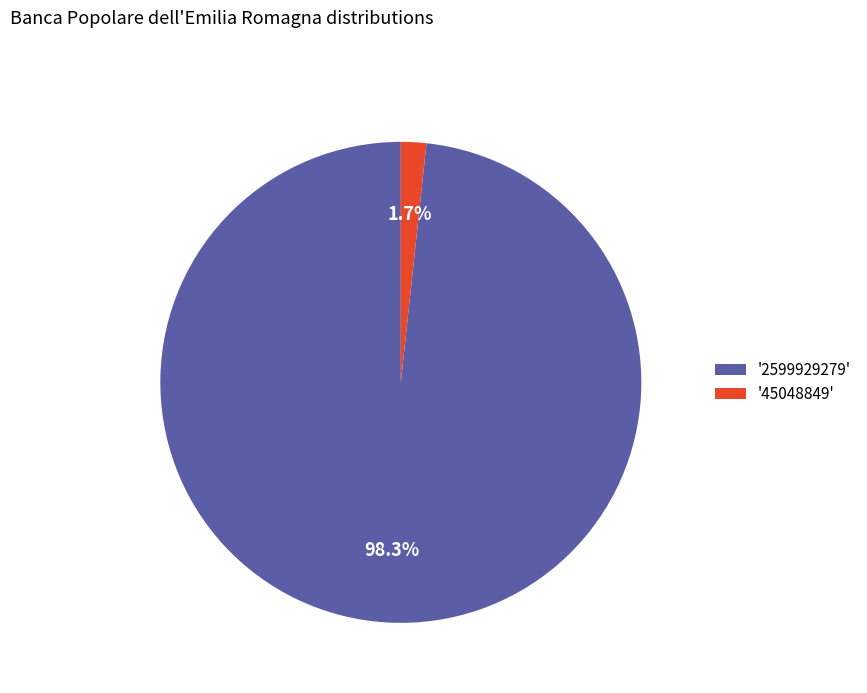

To the nearest percent, what is the average slice percentage?

50%